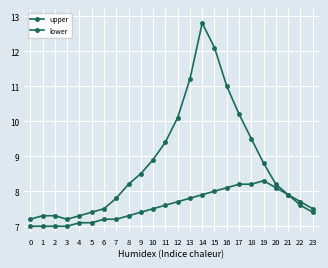

Rank the categories by lower value from highest to lowest.

19, 17, 18, 16, 20, 15, 14, 21, 13, 12, 11, 22, 10, 9, 23, 8, 6, 7, 4, 5, 0, 1, 2, 3